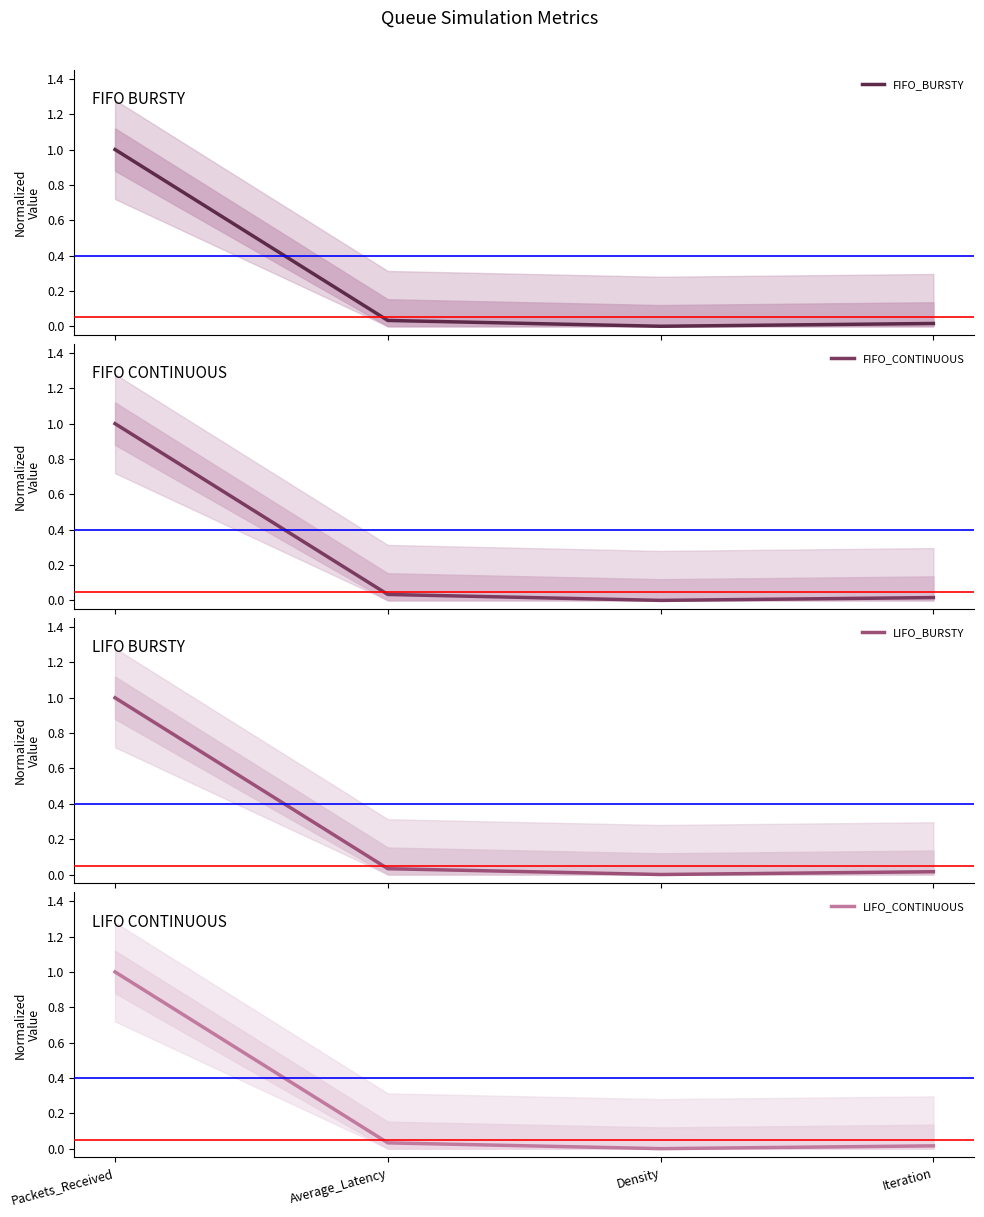

What position from the right is Iteration?

1